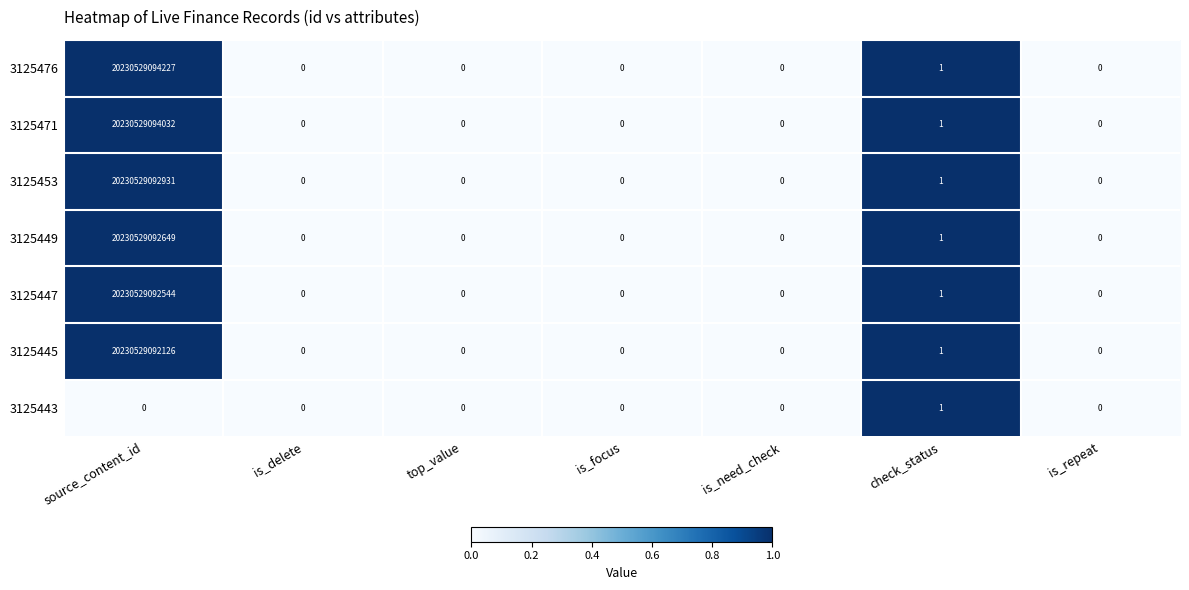

How many data points does each series have?

7